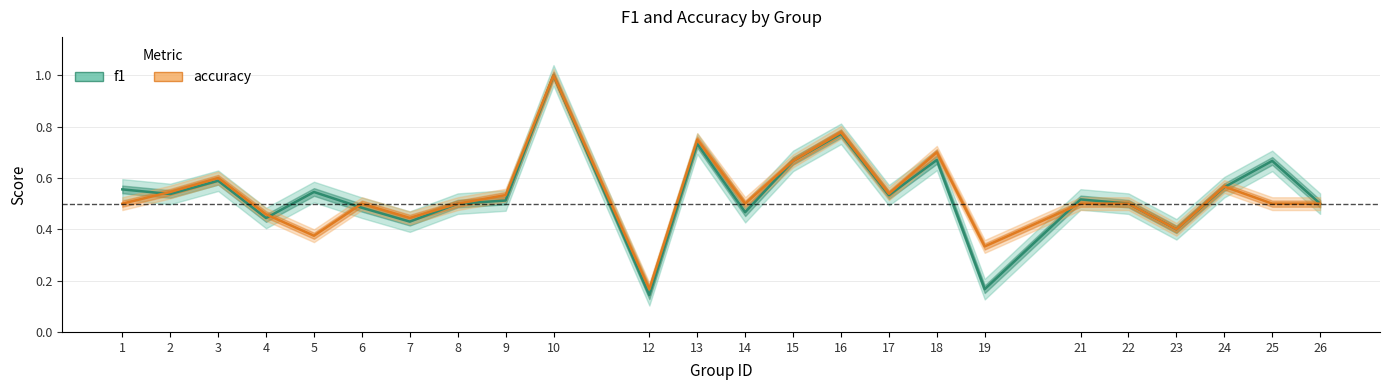

What is the minimum value shown in the chart?

0.1